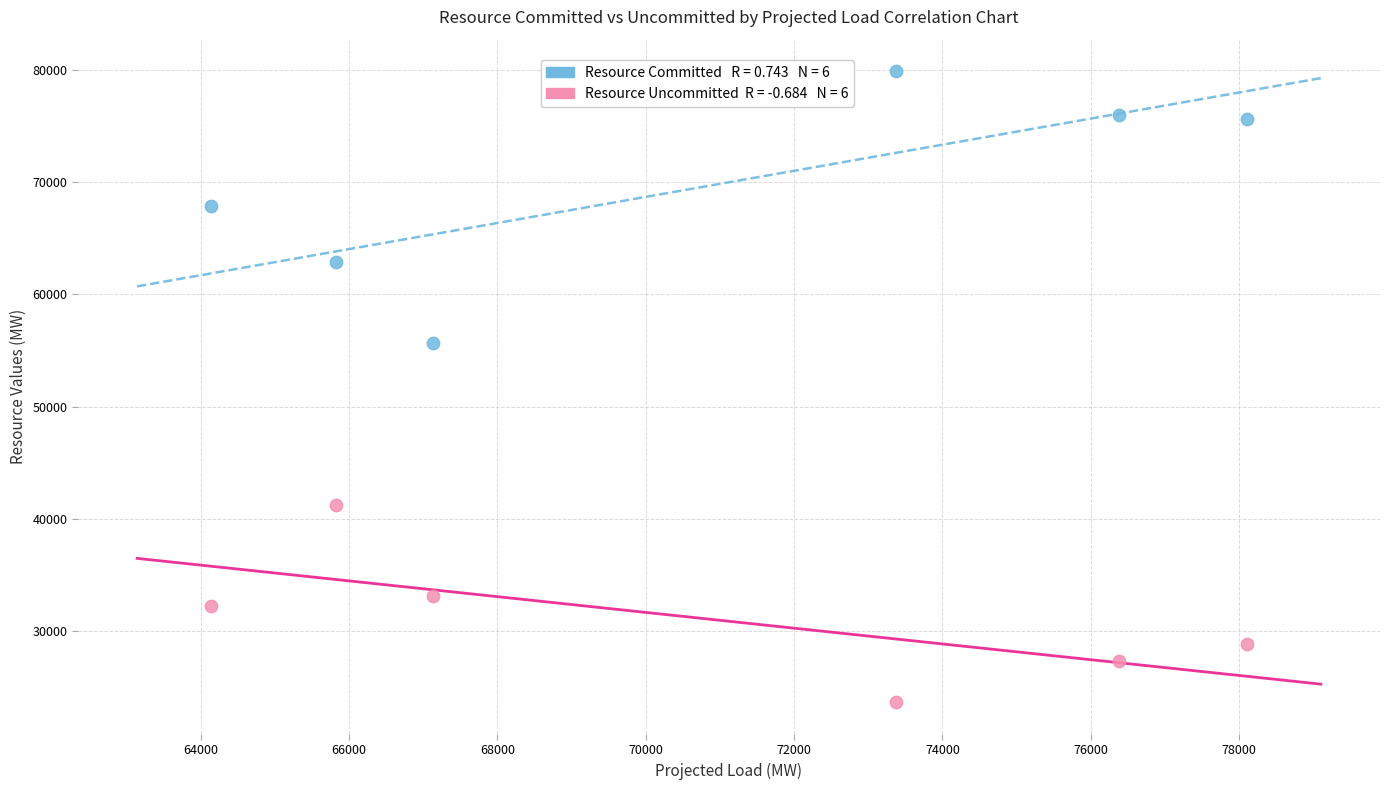

Across all data points, what is the range of Y values (max minus min)?

56164.6